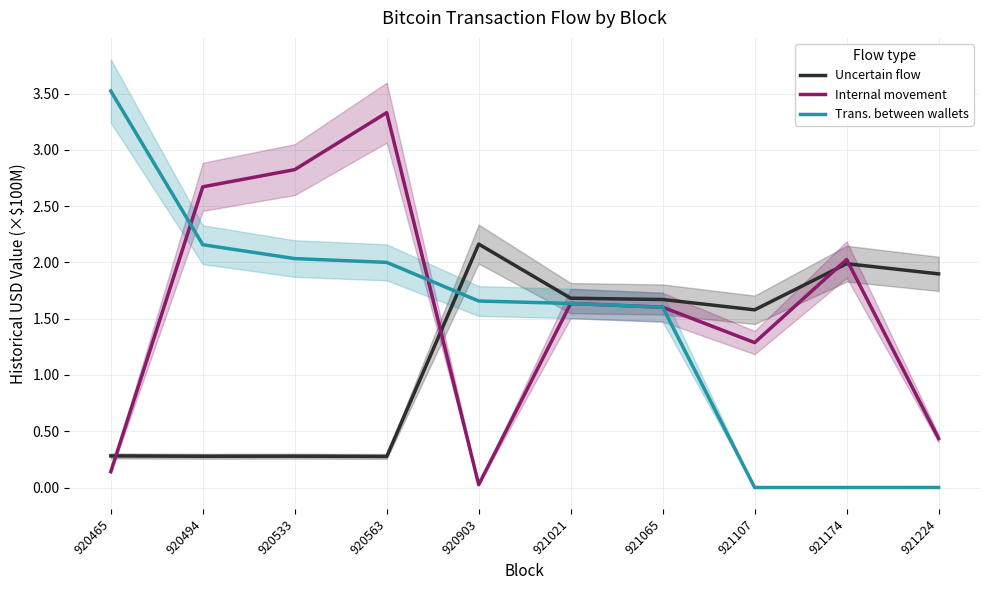

At how many categories does at least one series exceed 3?

2